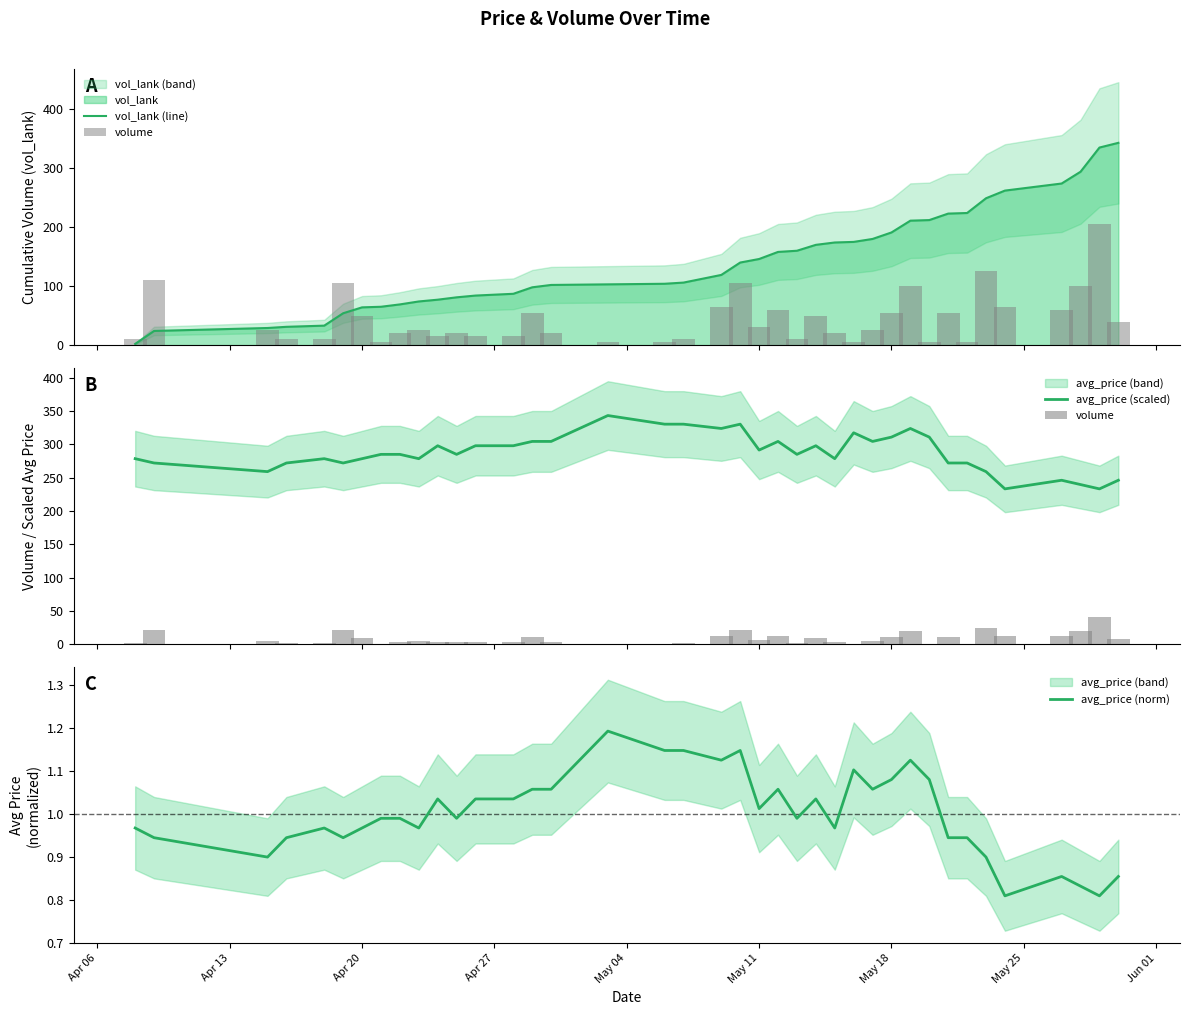

What is the sum of all avg_price (scaled) values?

11221.9